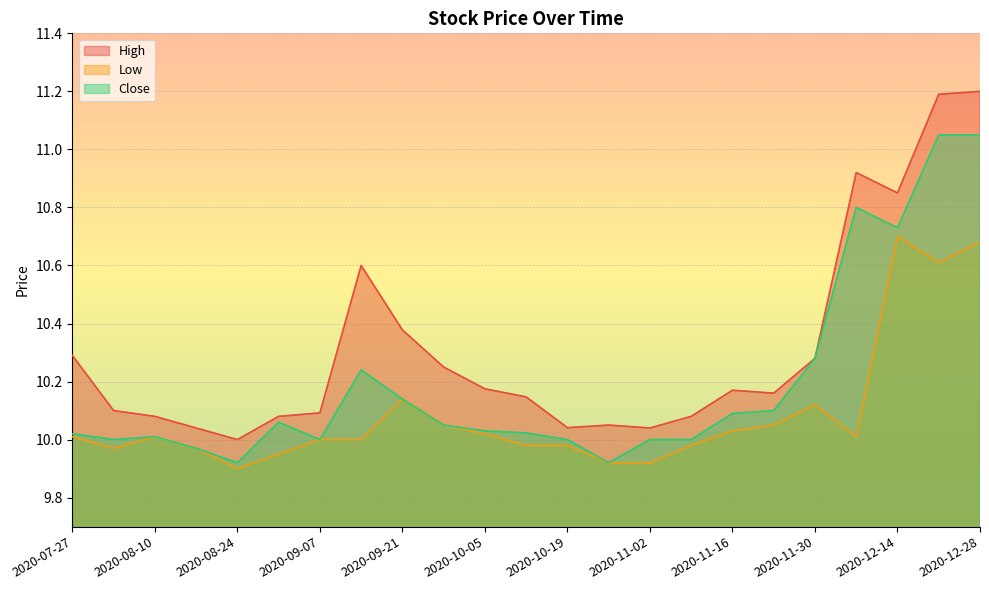

How many series are shown in this chart?

3